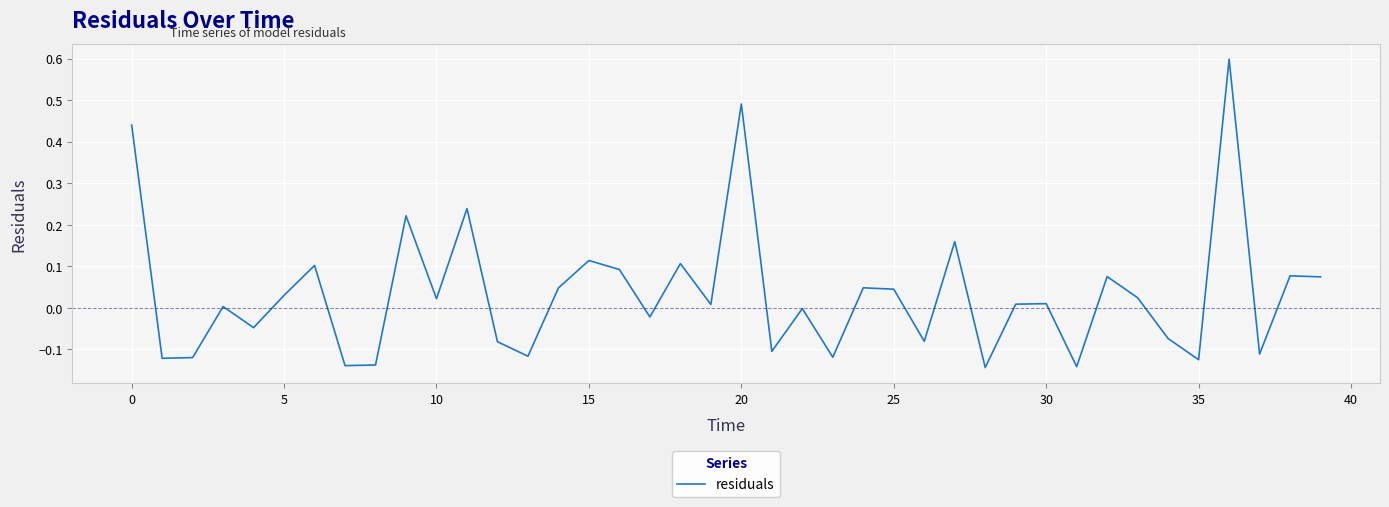

What is the maximum value shown in the chart?

0.6